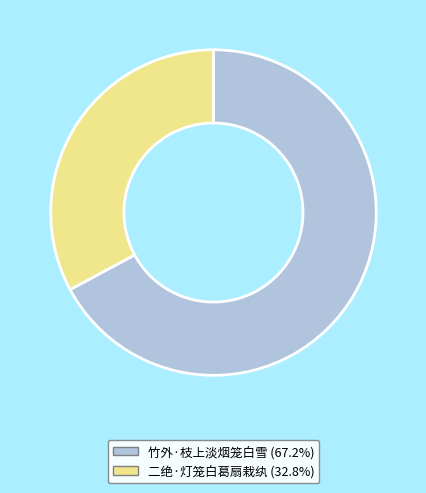

What is the majority slice?

竹外·枝上淡烟笼白雪